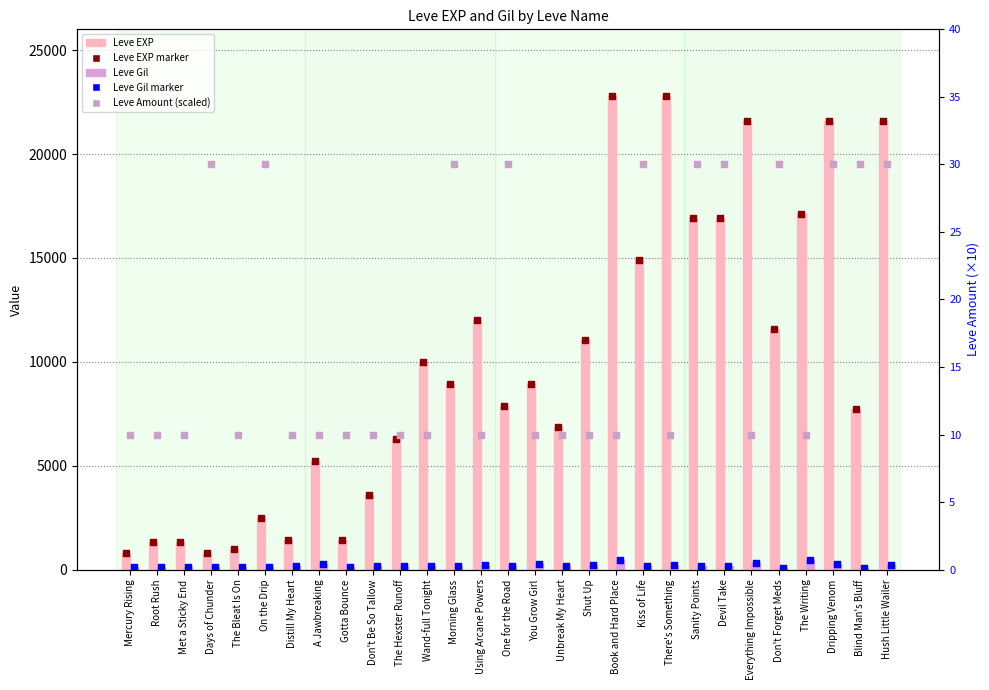

At how many categories does at least one series exceed 13214?

9